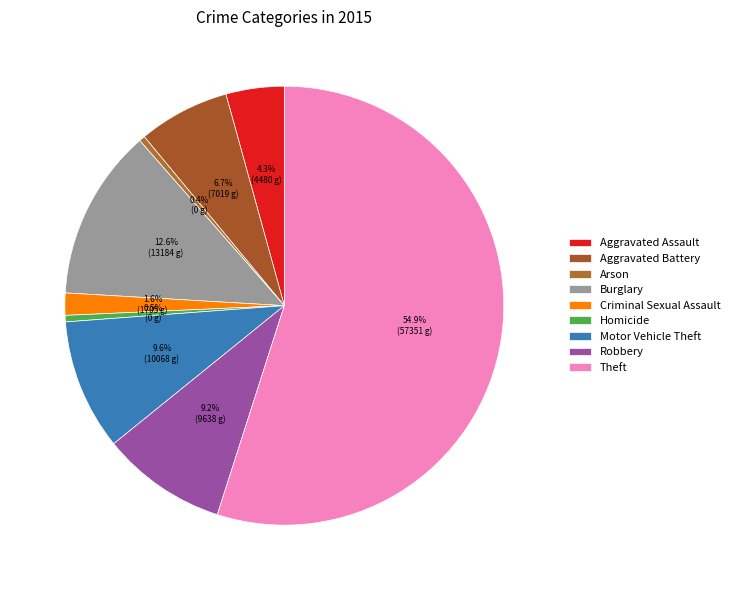

True or false: Robbery accounts for 17% of the total.

False